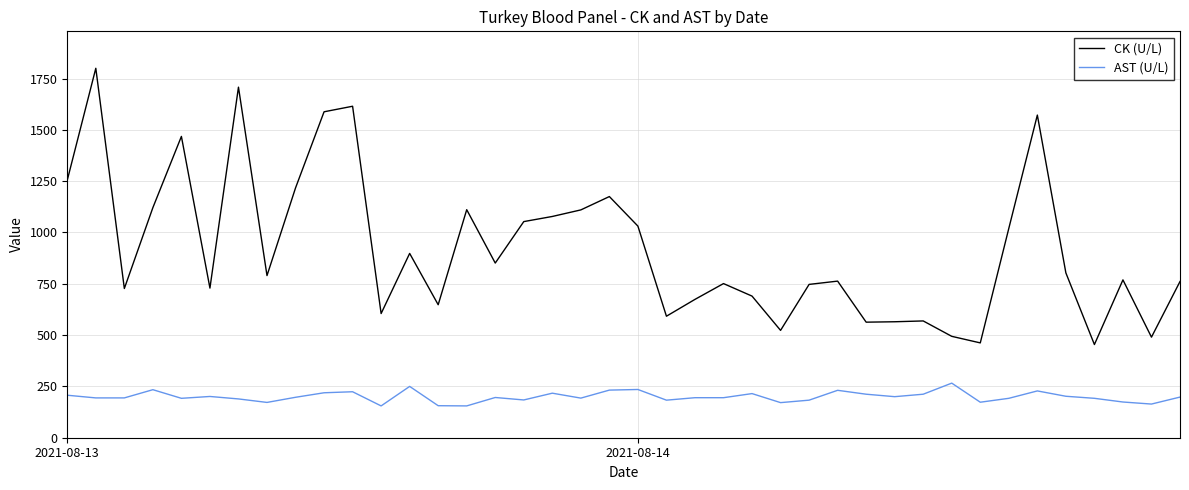

How many categories are shown in the chart?

40